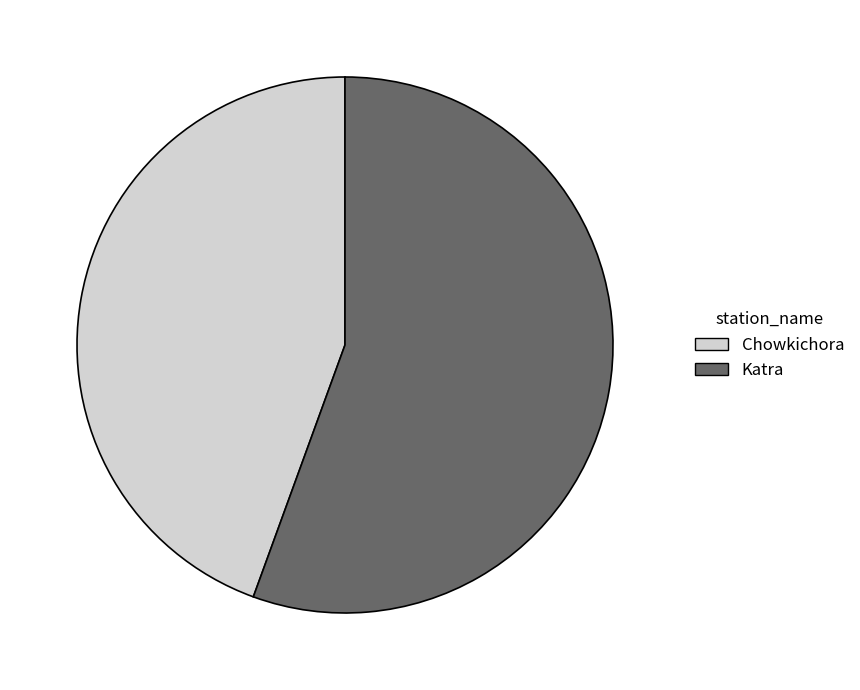

Is it true that Katra is 56% of the pie?

True